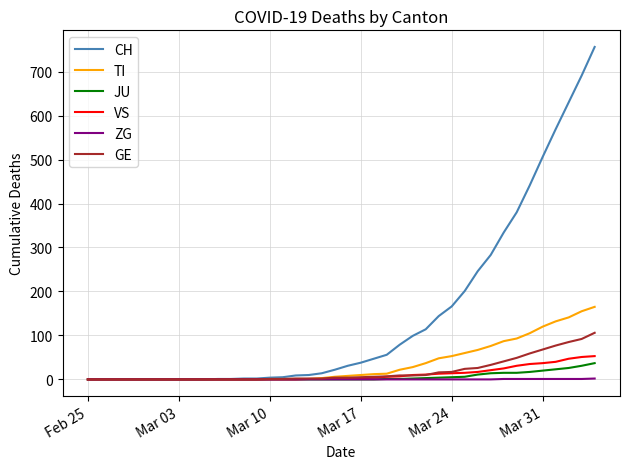

What is the maximum value for CH?

756